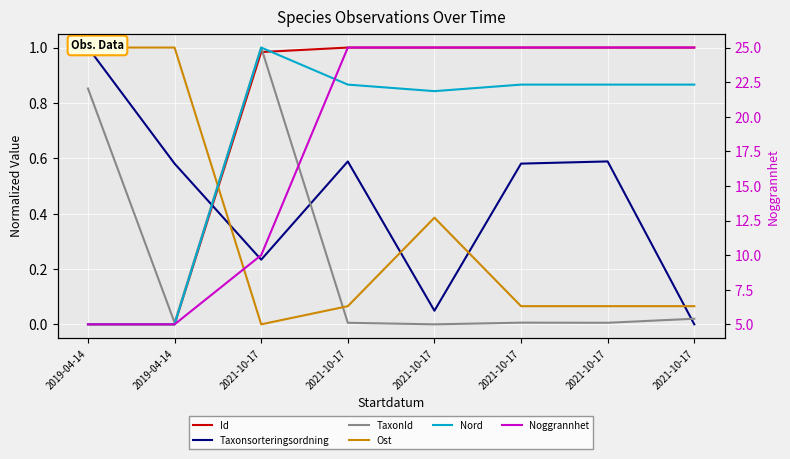

Does the chart display data point markers on the line(s)?

No